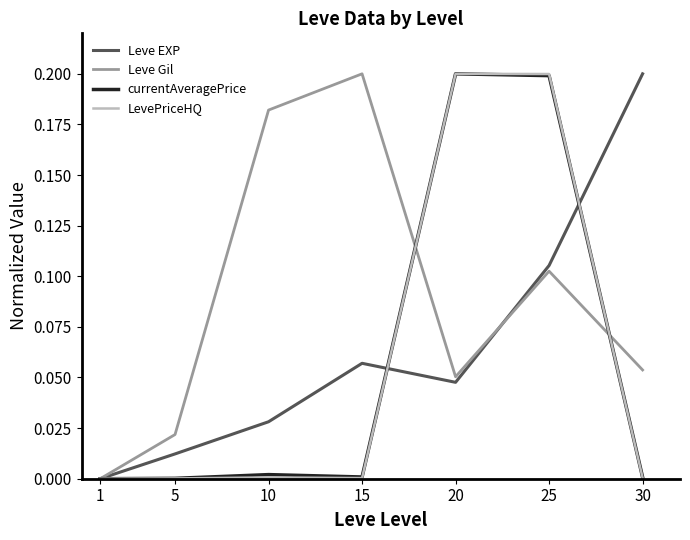

Is the value of Leve Gil at 1 greater than the value of Leve EXP at 20?

No